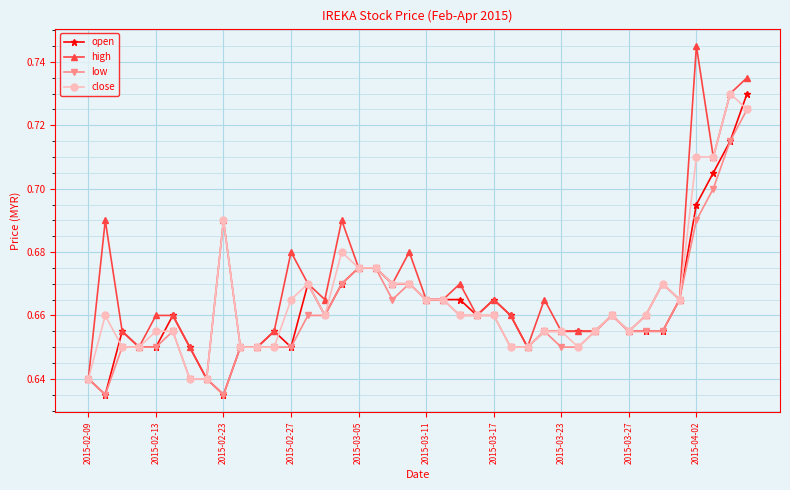

How many lines are shown in the chart?

4